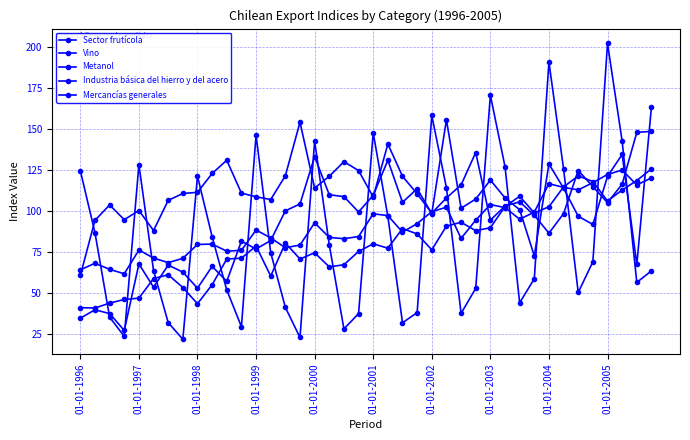

List the series in order of their peak value, highest first.

Sector frutícola, Metanol, Industria básica del hierro y del acero, Vino, Mercancías generales